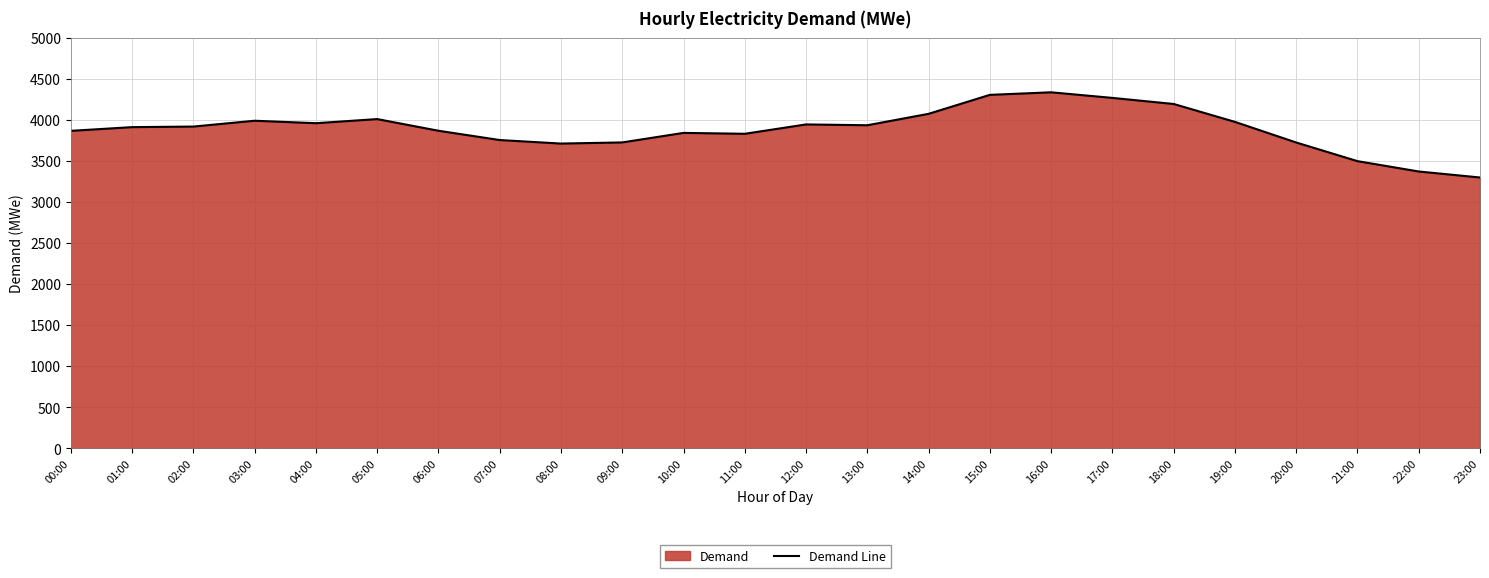

What is the value of the 20th point from the left?

3975